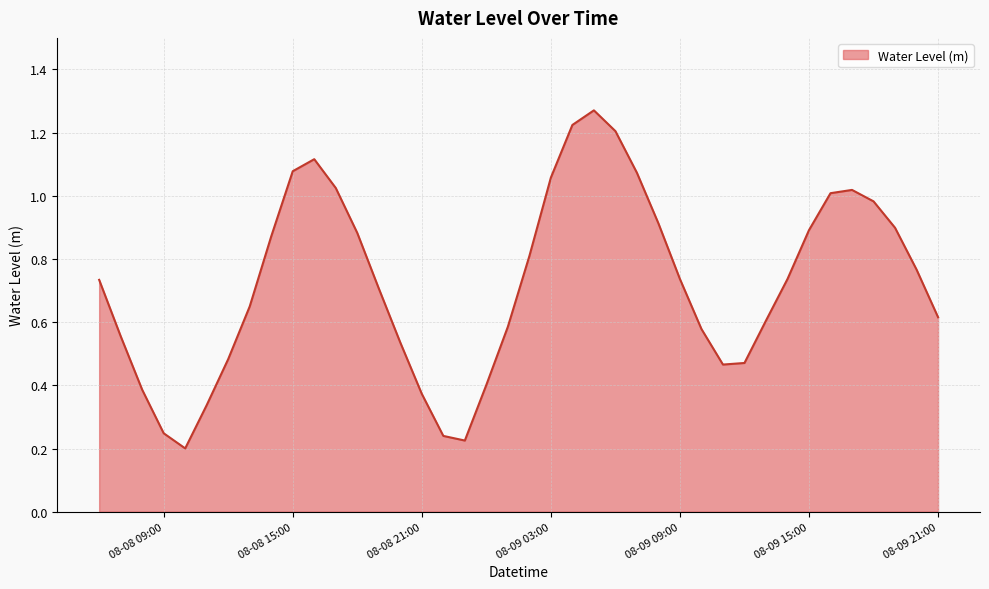

At which category does the chart reach its peak across all series?

2023-08-09 05:00:00